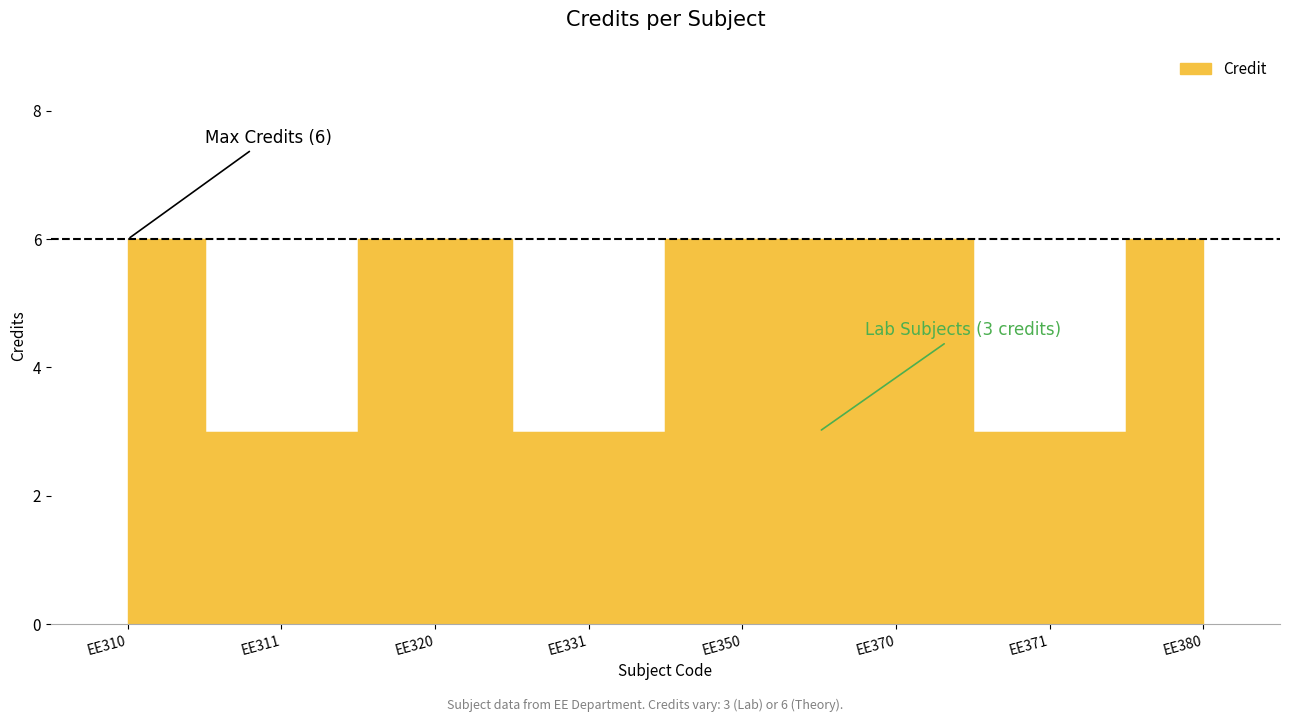

Rank the categories by value from lowest to highest.

EE311, EE331, EE371, EE310, EE320, EE350, EE370, EE380